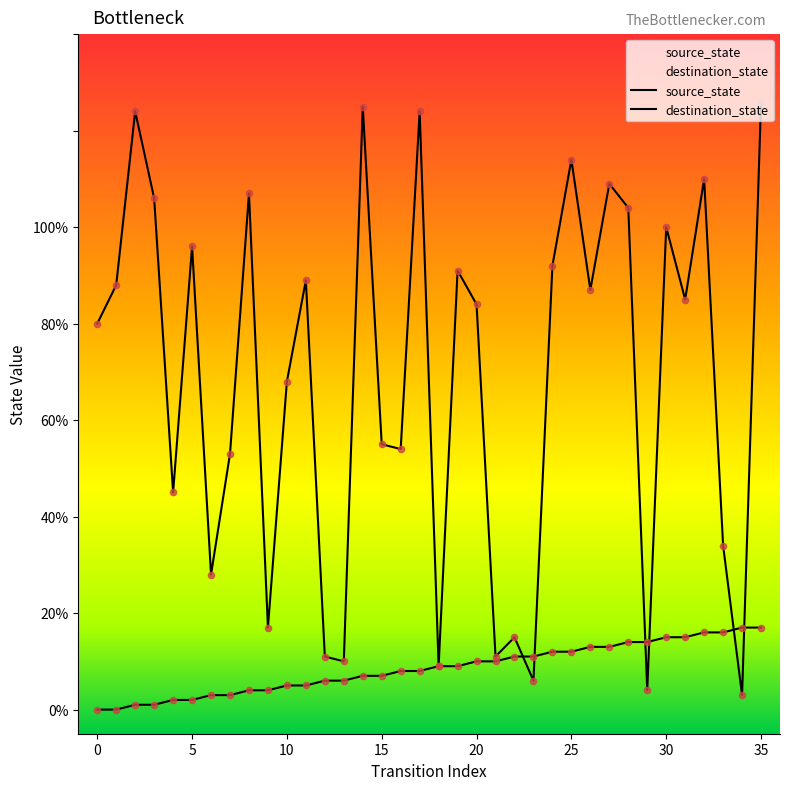

Which series has the largest total across all categories?

destination_state